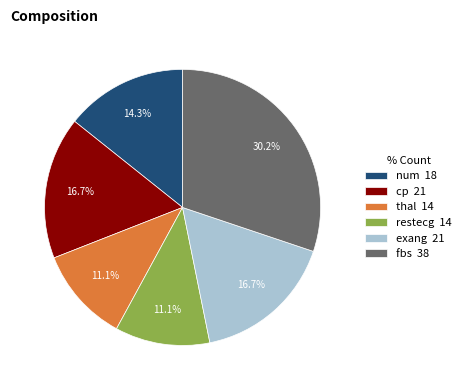

Does thal account for over 50% of the chart?

No